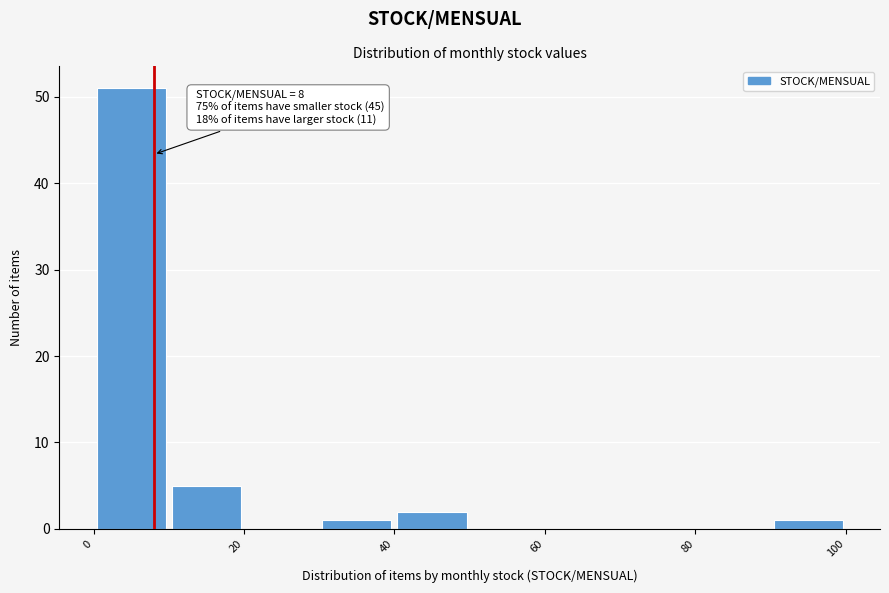

Over which range of the x-axis is the bar tallest?

0 to 10